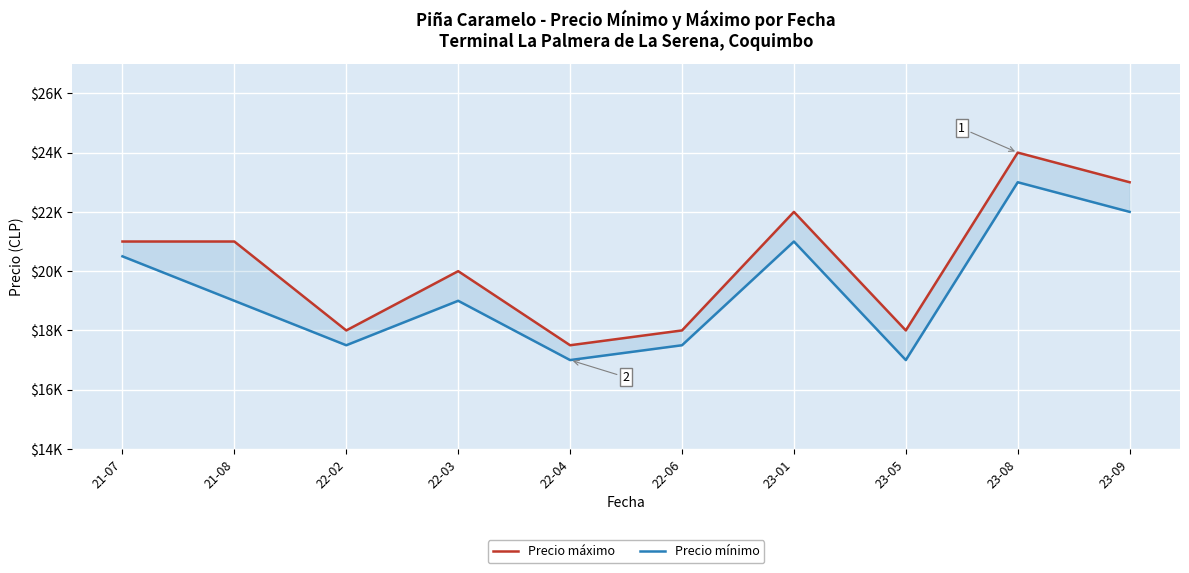

The Precio mínimo series shows 12981 at 23-01. True or false?

False